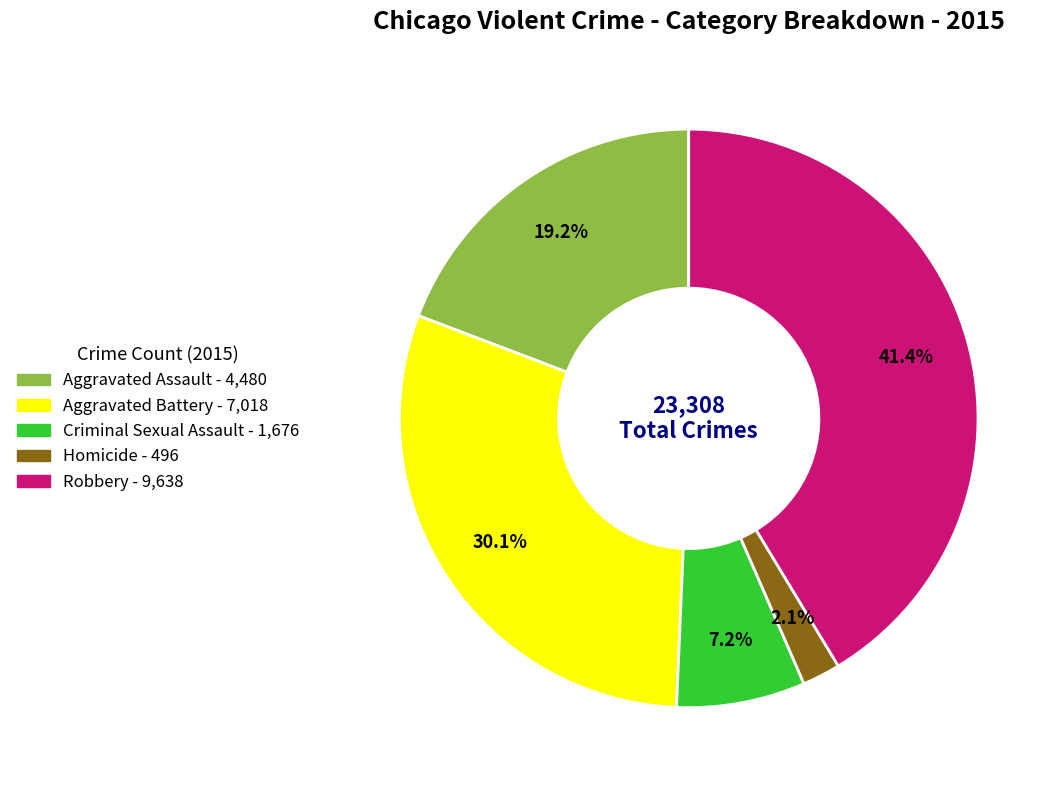

Is there any slice that represents more than half of the pie?

No